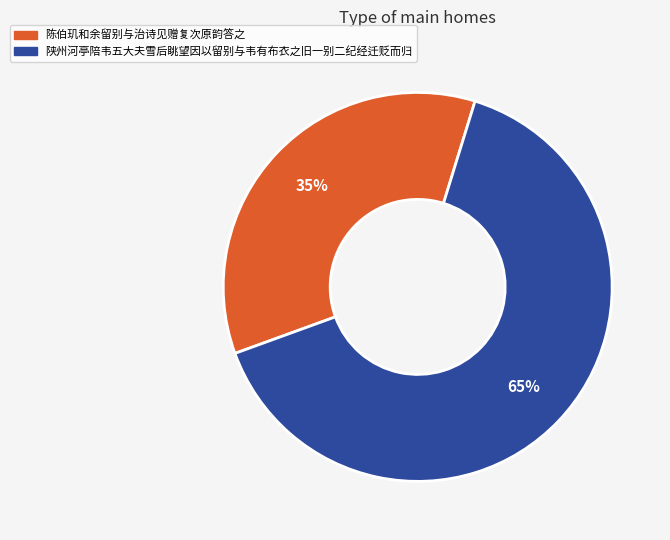

The 陈伯玑和余留别与治诗见赠复次原韵答之 slice represents 41% of the pie. True or false?

False